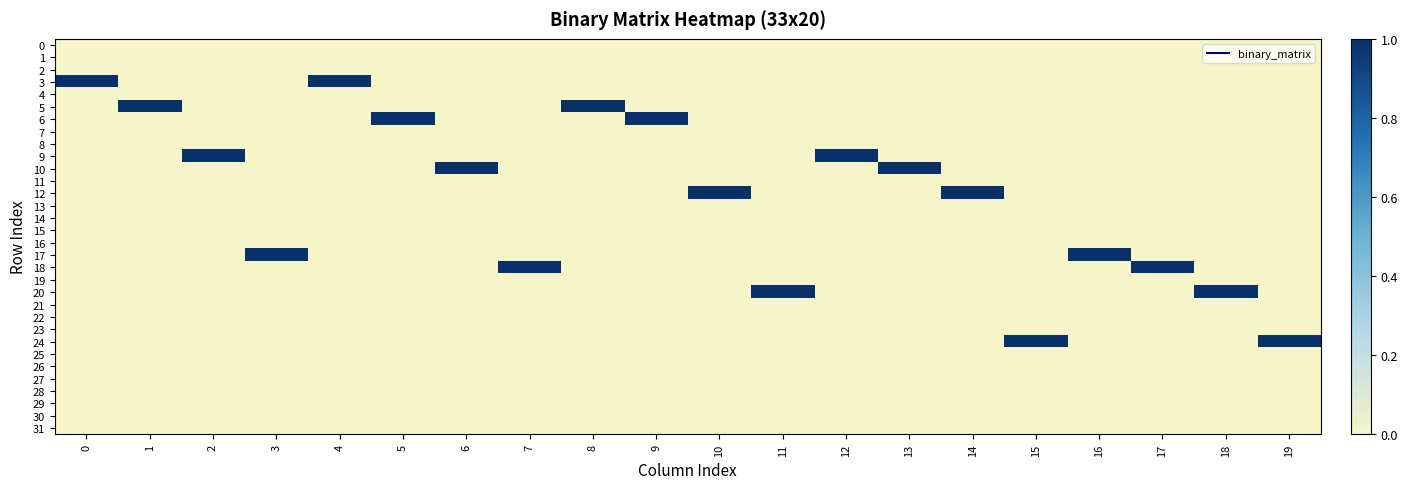

At how many categories does at least one series exceed 0?

20